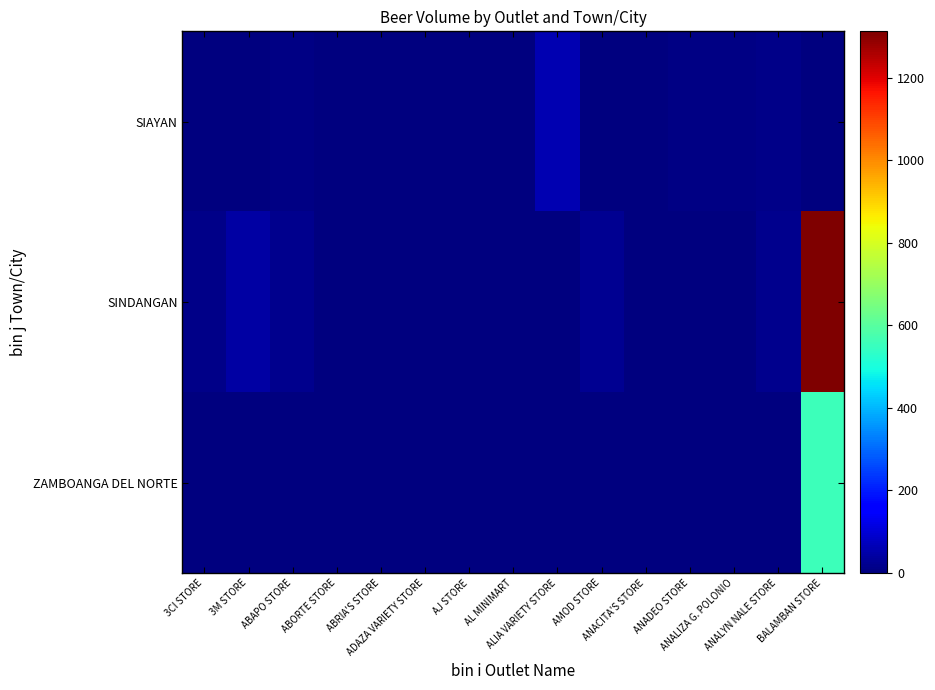

Count the number of data series in this chart.

3